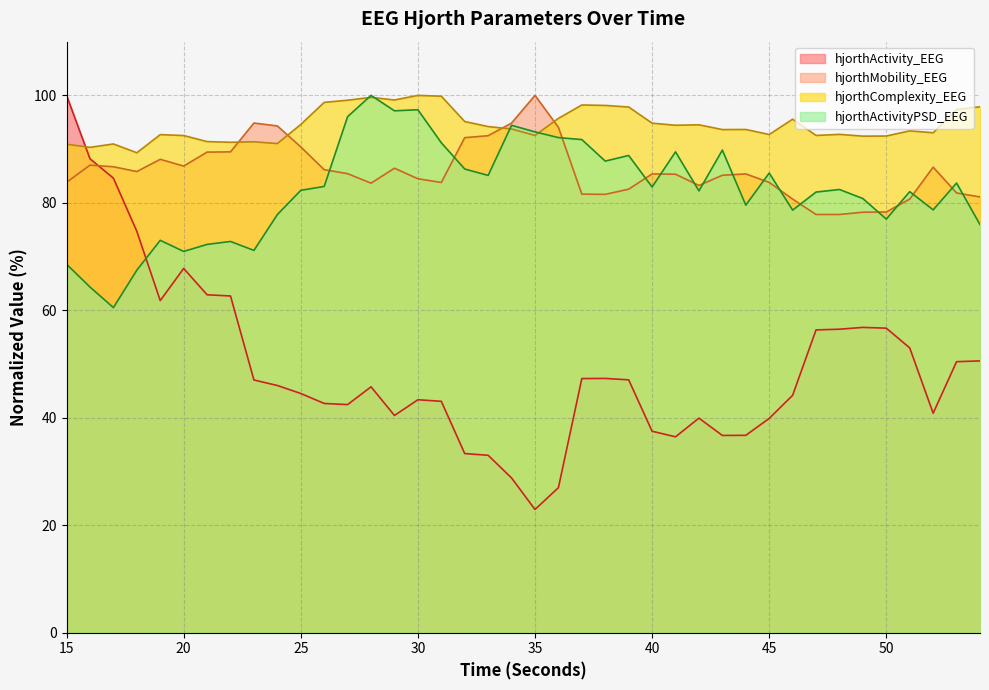

Which category has the lowest value in the hjorthActivityPSD_EEG series?

17